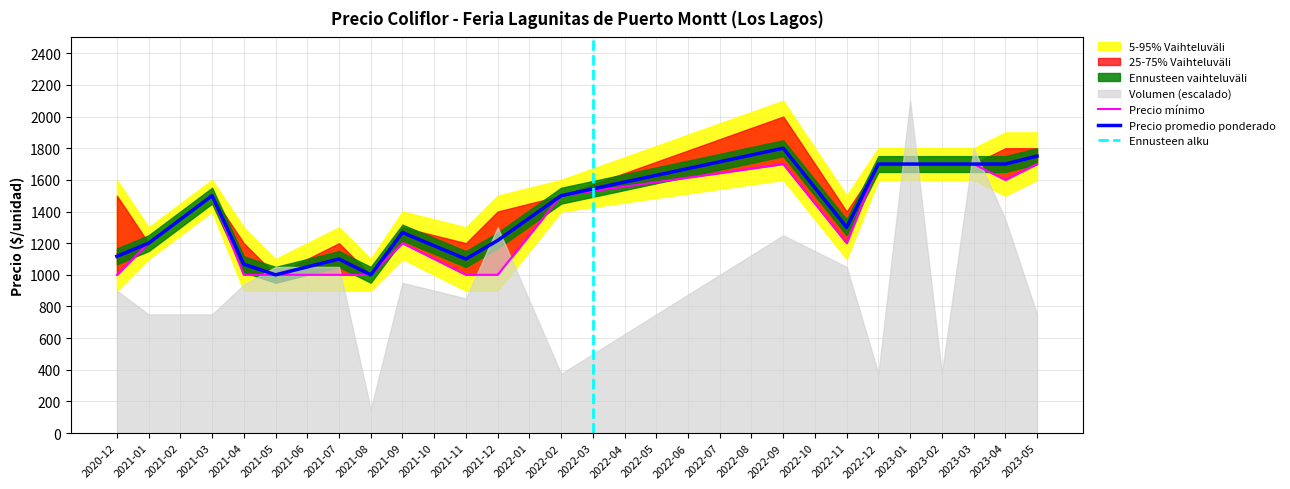

What is the lowest value of the Precio promedio ponderado series?

1000.0